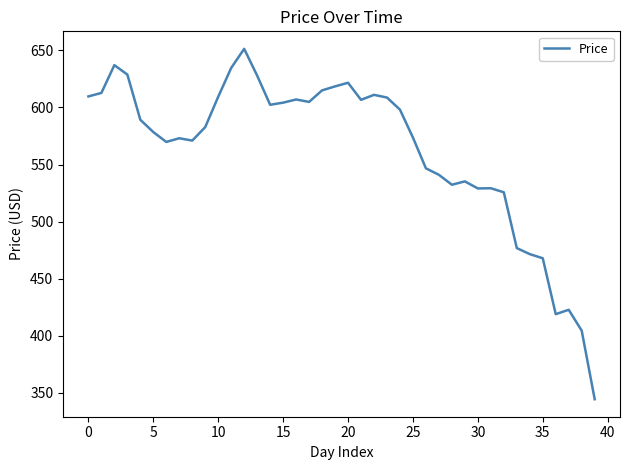

What is the difference between the maximum and minimum values?

306.9